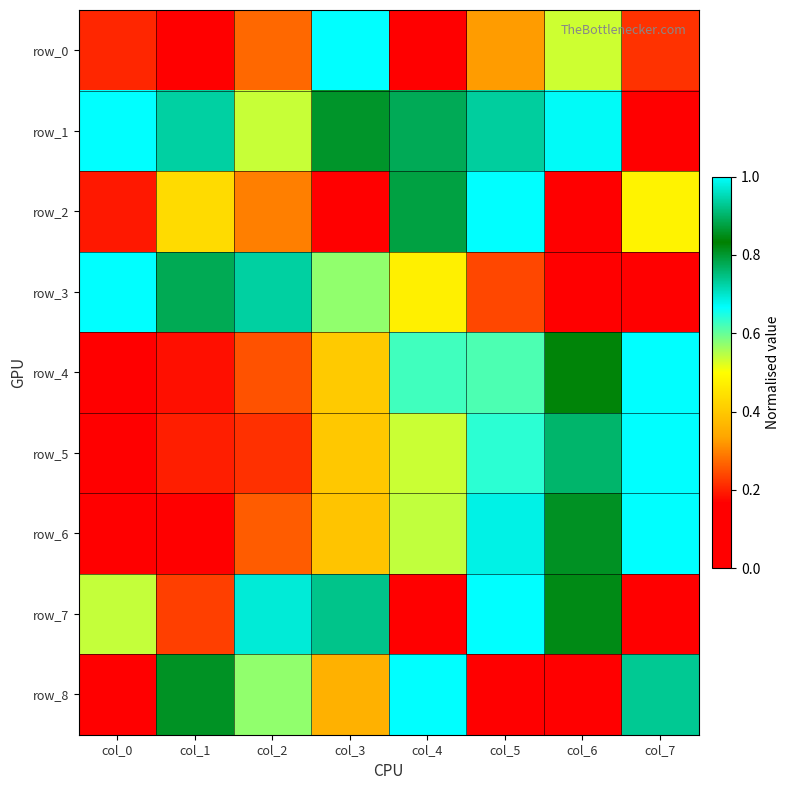

True or false: row_1 has a value of 0.7 at col_6.

True